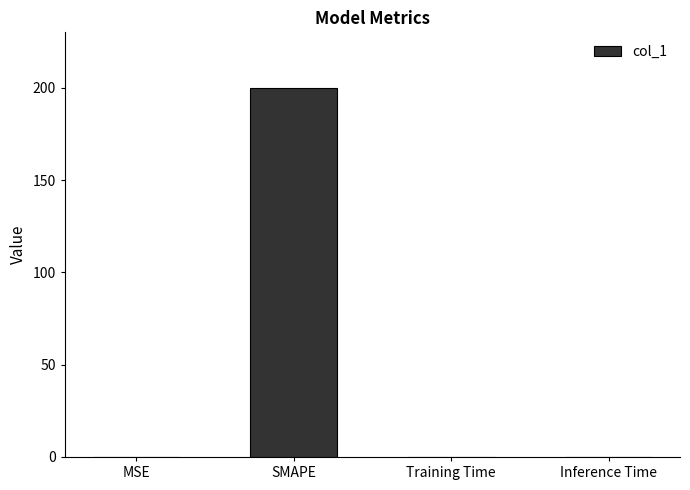

The chart shows a value of 342.3 at SMAPE. True or false?

False